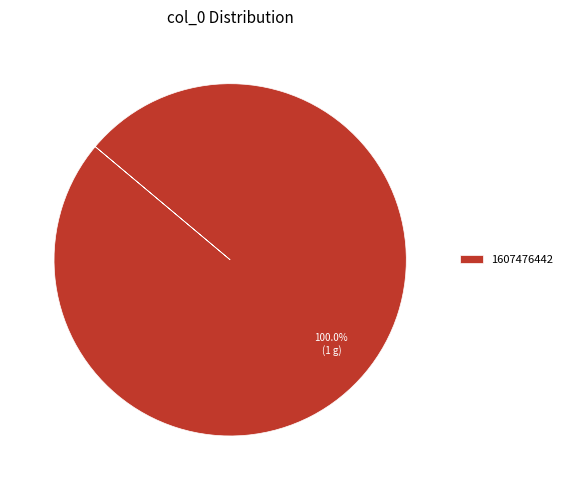

Is there a majority slice in this chart?

Yes